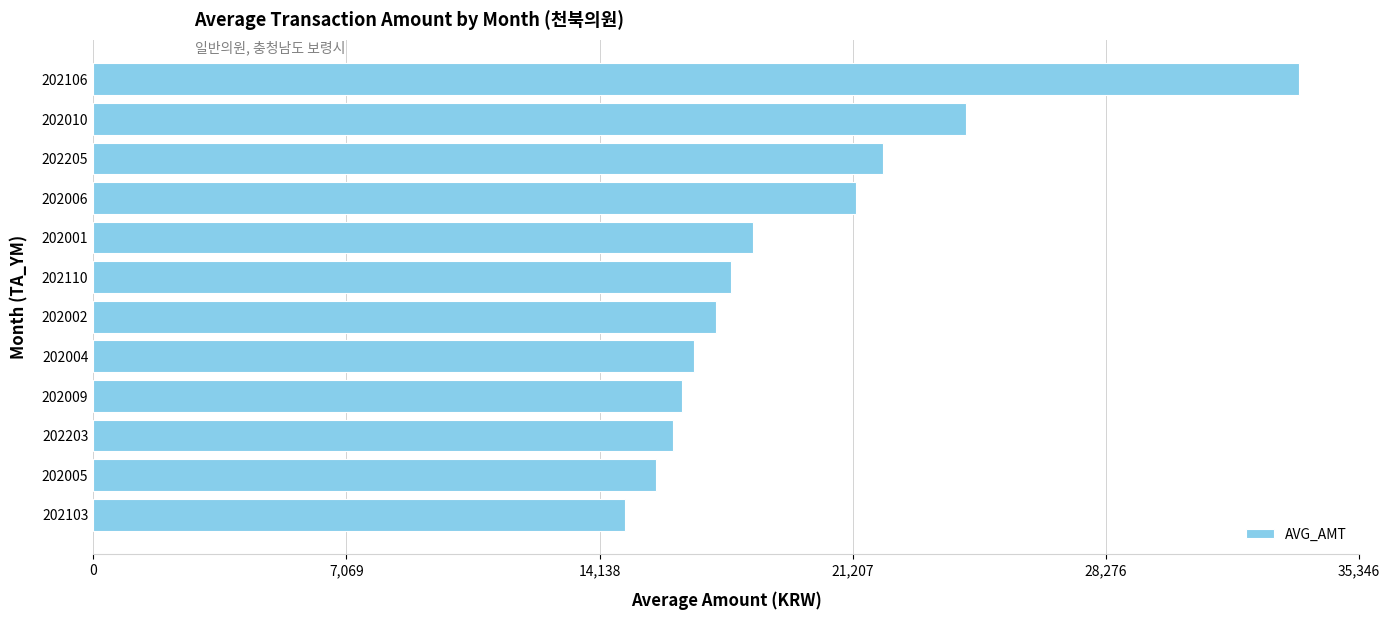

Reading bottom to top, transcribe all the data shown in this chart.

202103=14863	202005=15711	202203=16200	202009=16453	202004=16767	202002=17400	202110=17800	202001=18422	202006=21291	202205=22043	202010=24375	202106=33663